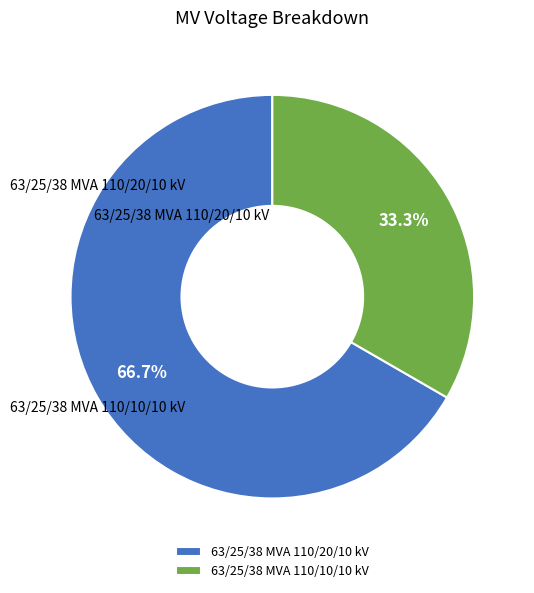

Between 63/25/38 MVA 110/10/10 kV and 63/25/38 MVA 110/20/10 kV, which is larger?

63/25/38 MVA 110/20/10 kV